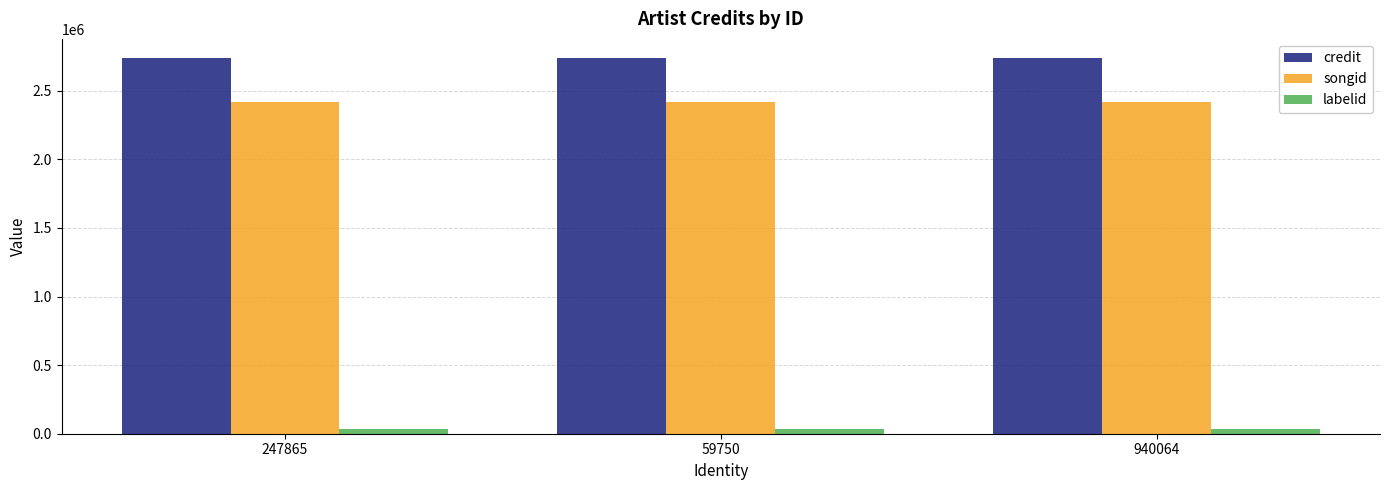

What is the lowest value of the credit series?

2740826